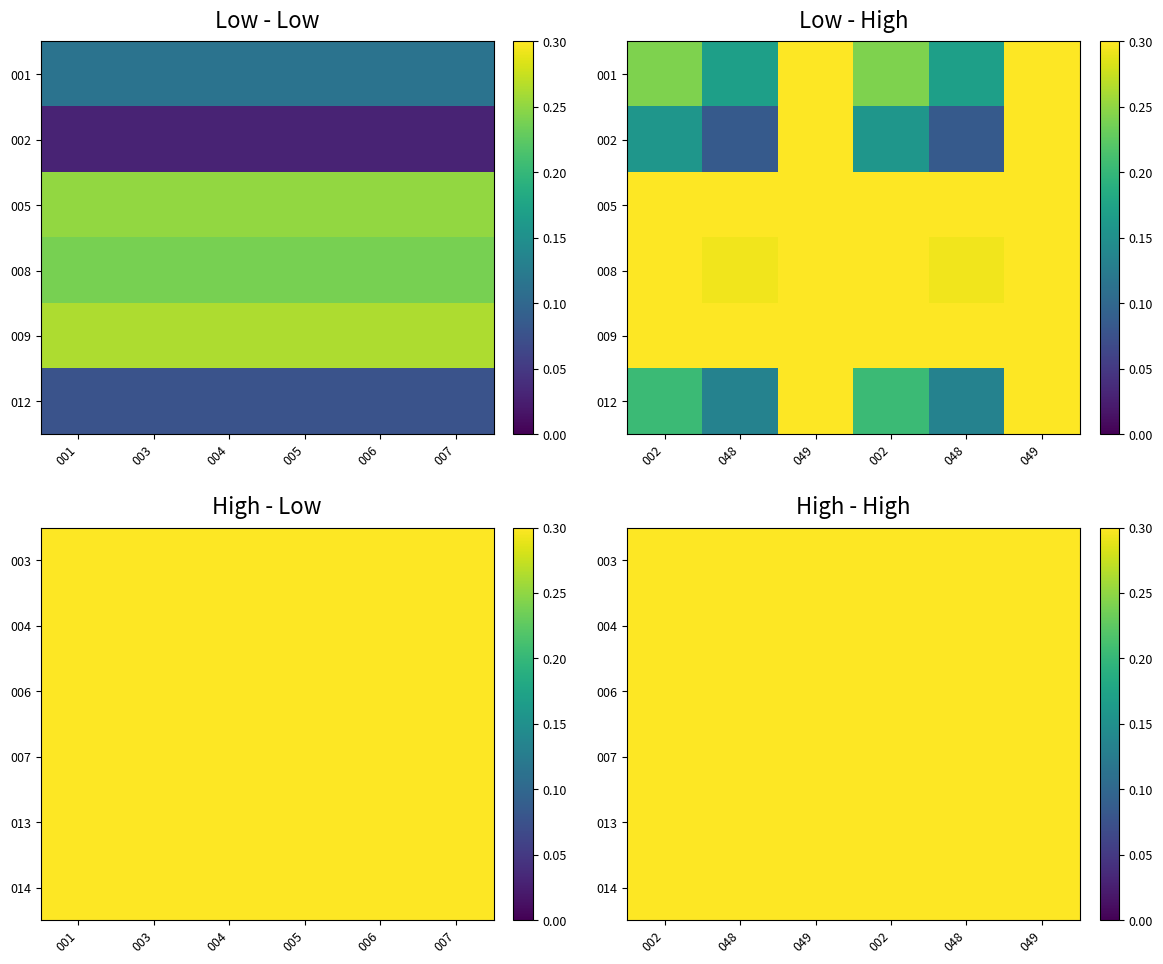

Is it true that 006 equals 0.8 at 048?

False